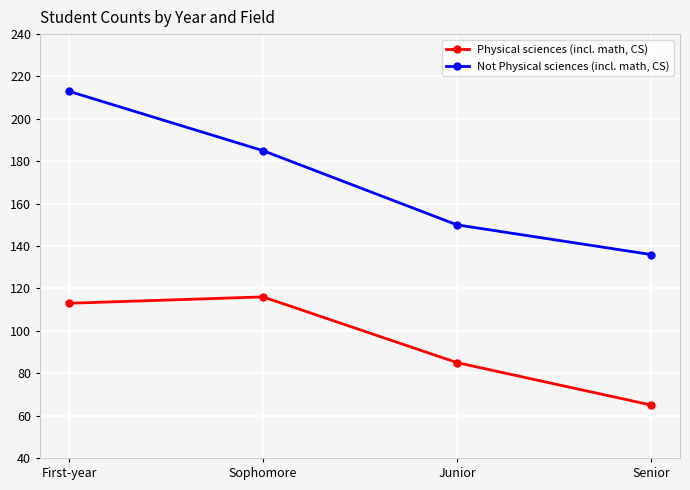

True or false: Physical sciences (incl. math, CS) and Not Physical sciences (incl. math, CS) intersect in this chart.

False